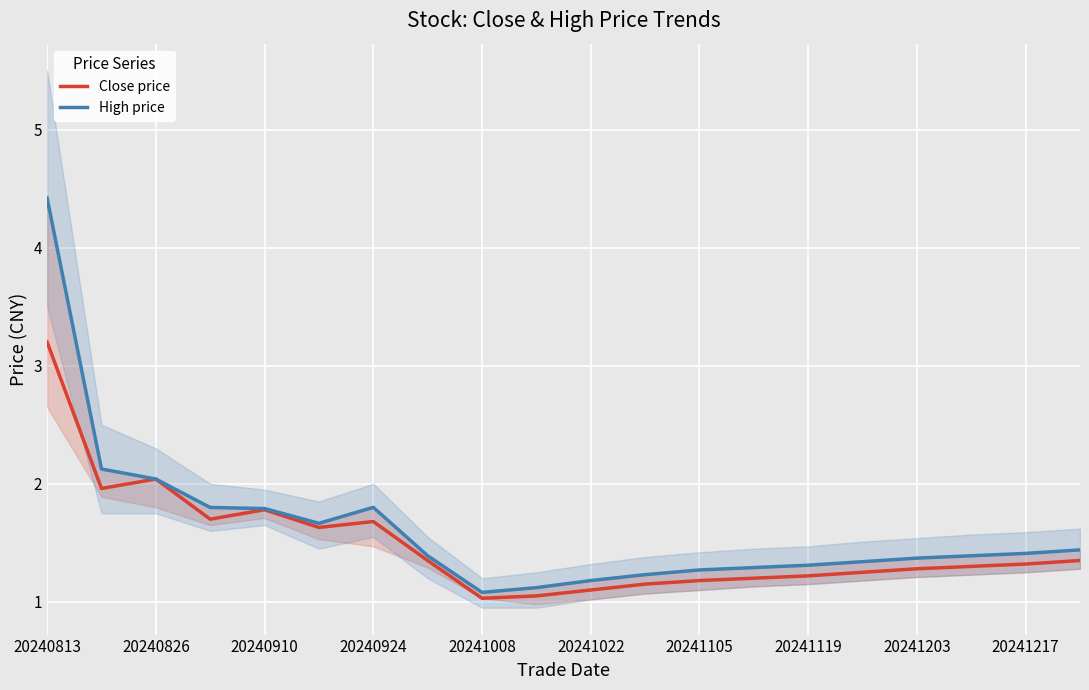

What are all the series names shown in the legend?

Close price, High price